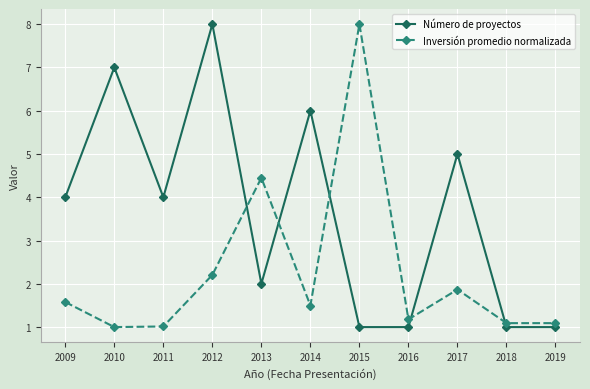

What is the highest value of the Número de proyectos series?

8.0